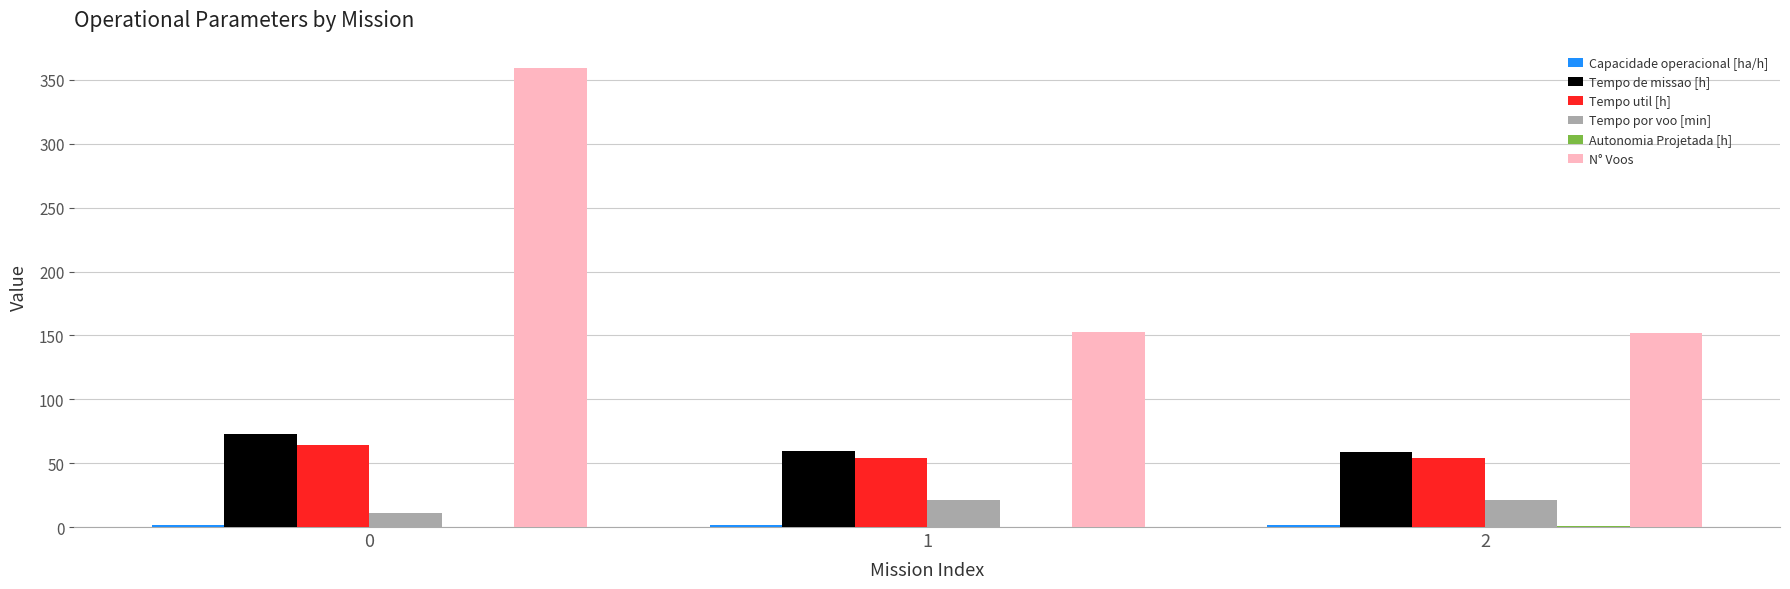

What is the maximum value for Tempo por voo [min]?

21.4